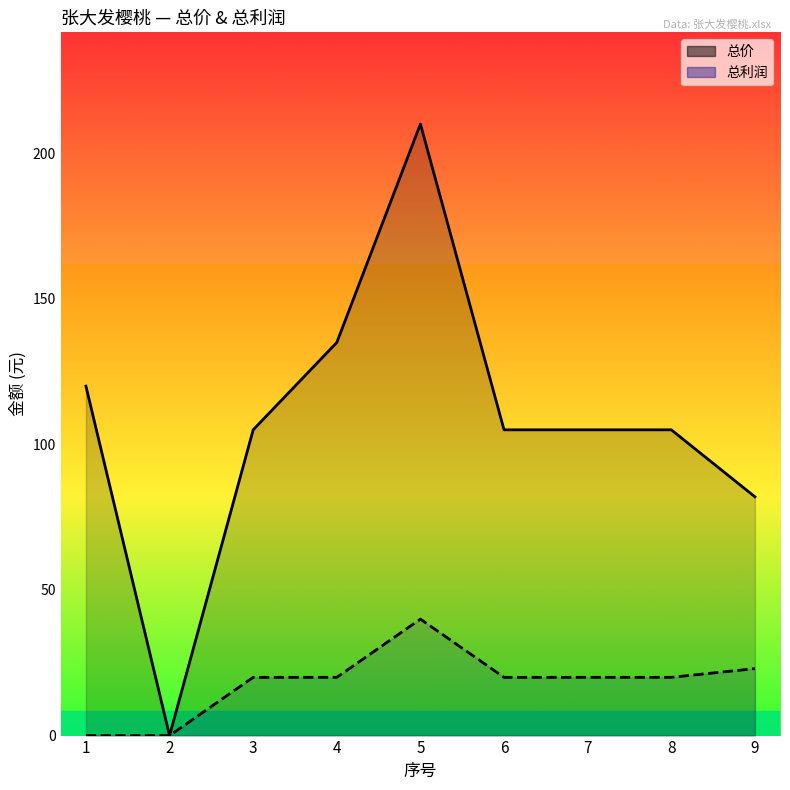

Where is 总价 nearest to the value 105?

3